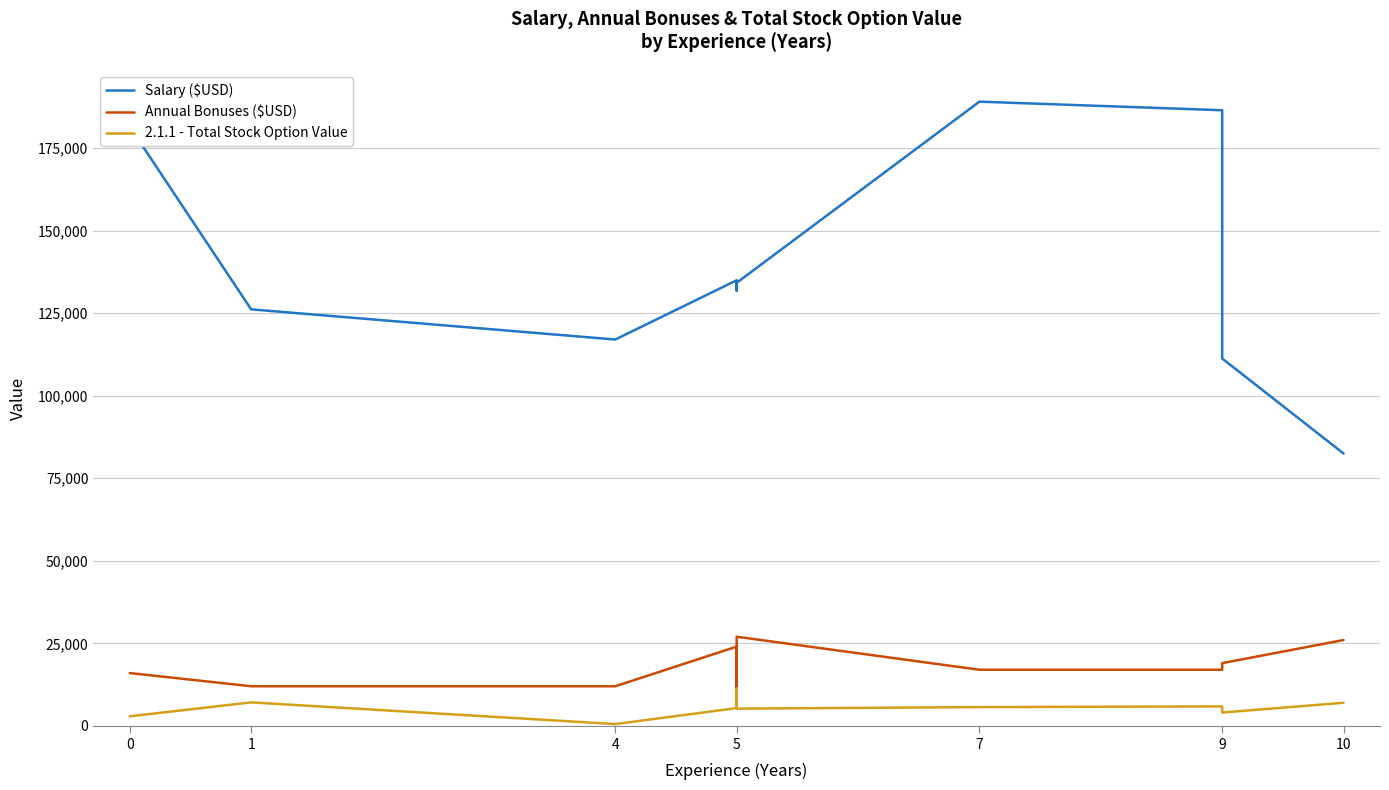

In 2.1.1 - Total Stock Option Value, how many points are higher than both neighbors (excluding endpoints)?

3